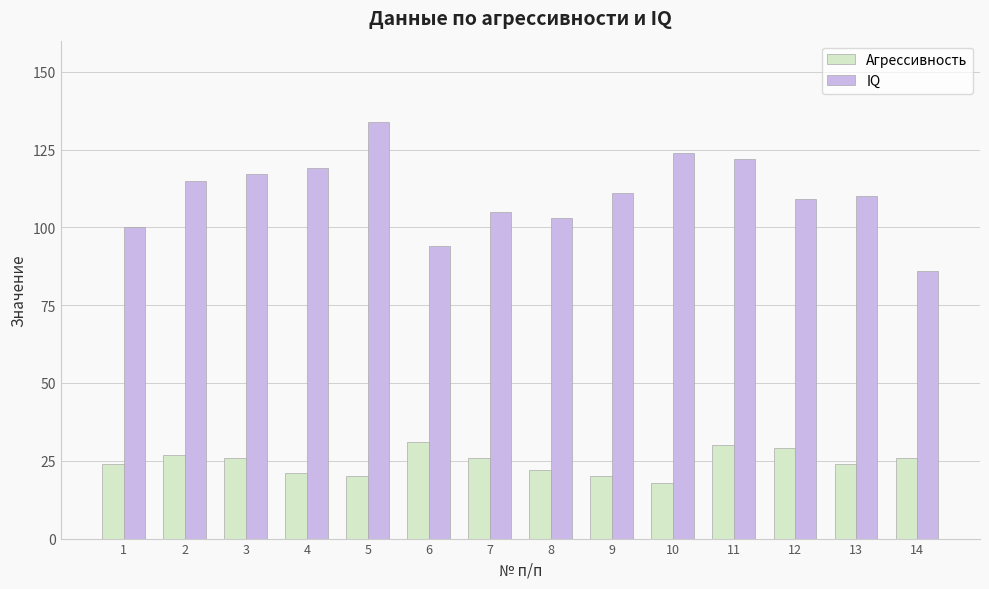

What is the value of the Агрессивность bar at the 9th from the left?

20